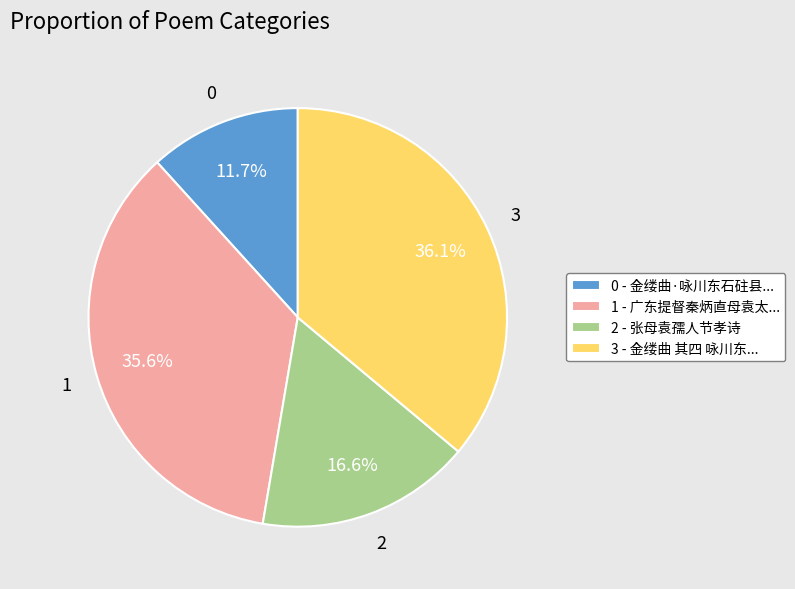

How many slices are in this pie chart?

4